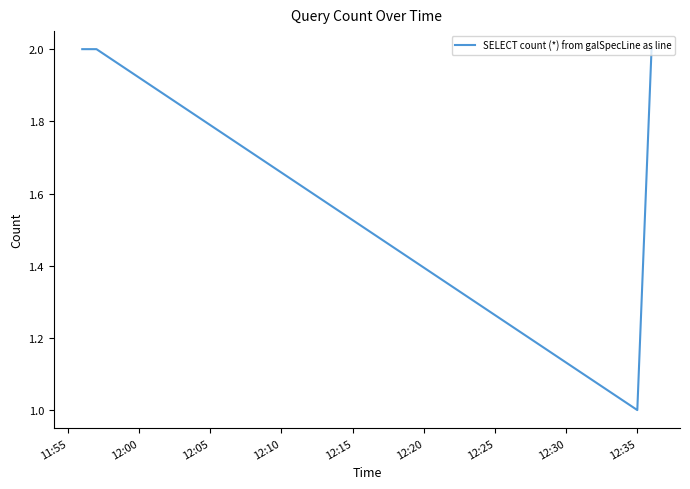

True or false: there are more than 2 points higher than both neighbors.

False